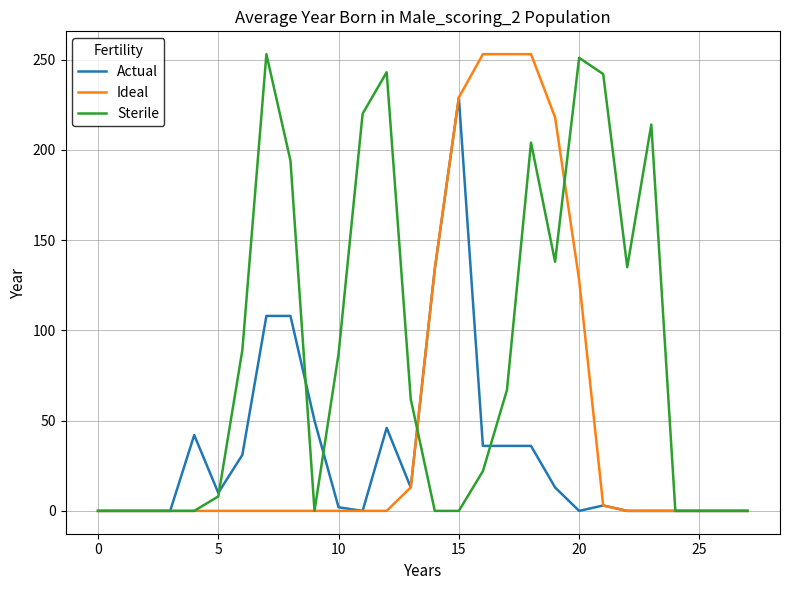

How many series are shown in this chart?

3